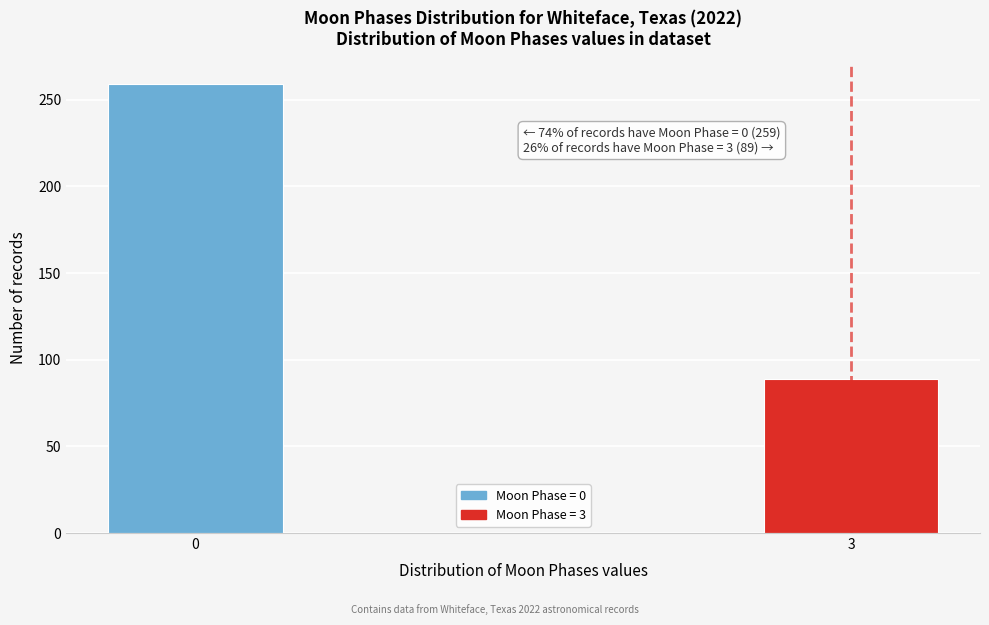

Reading right to left, list all the values displayed in this chart.

89	259